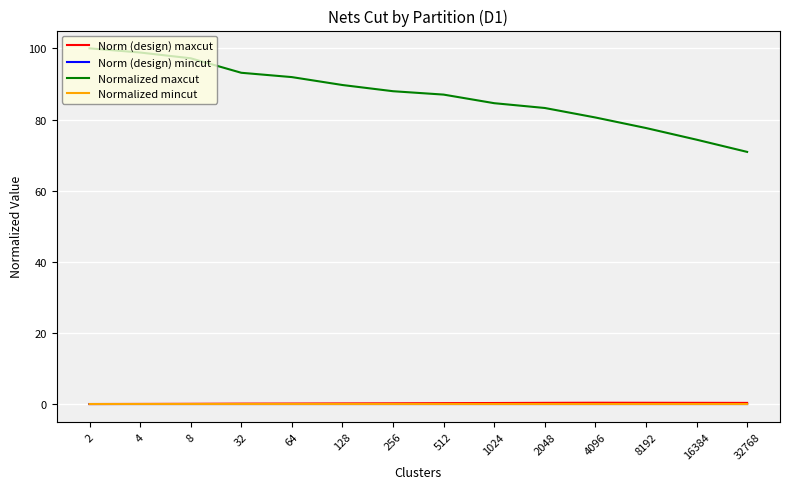

Where is the first local maximum for Norm (design) maxcut?

4096